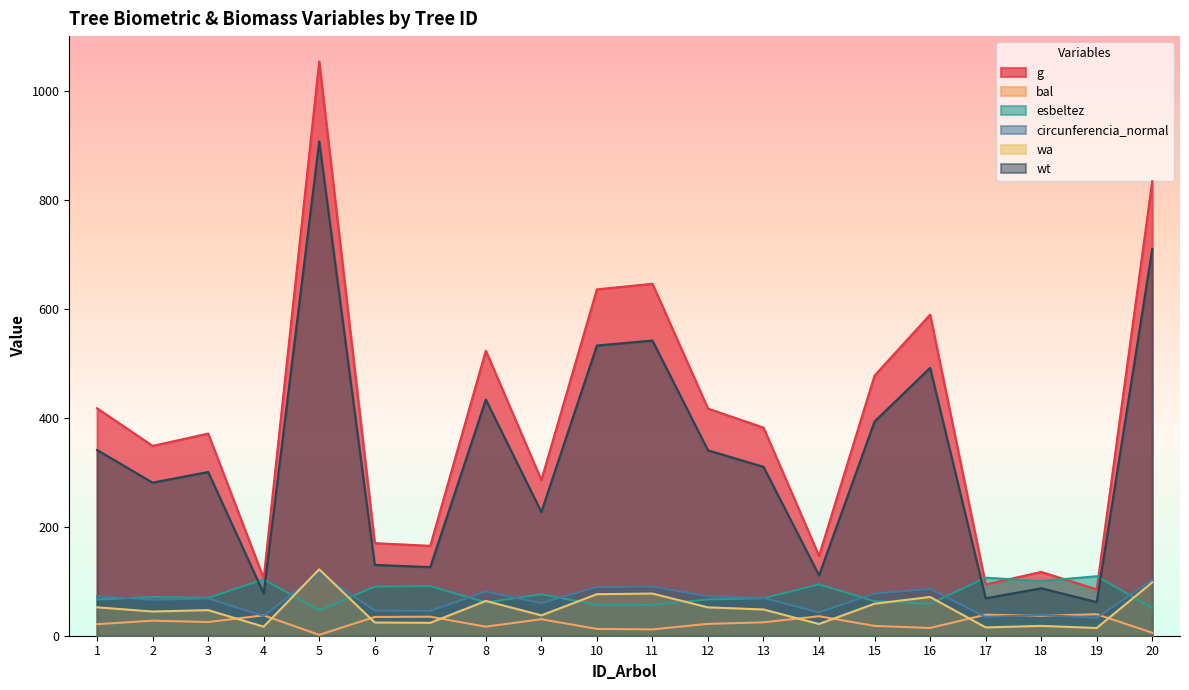

What is the difference between the maximum and second lowest values in the esbeltez series?

58.2